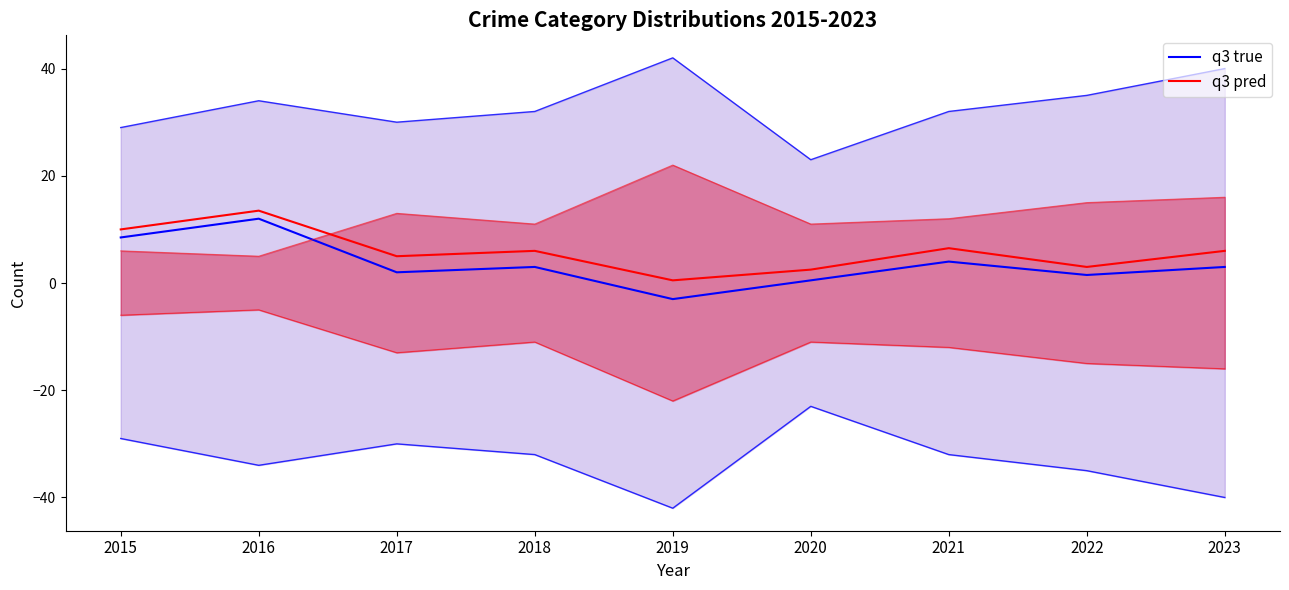

The value of q3 true at 2015 is 8.5. True or false?

True